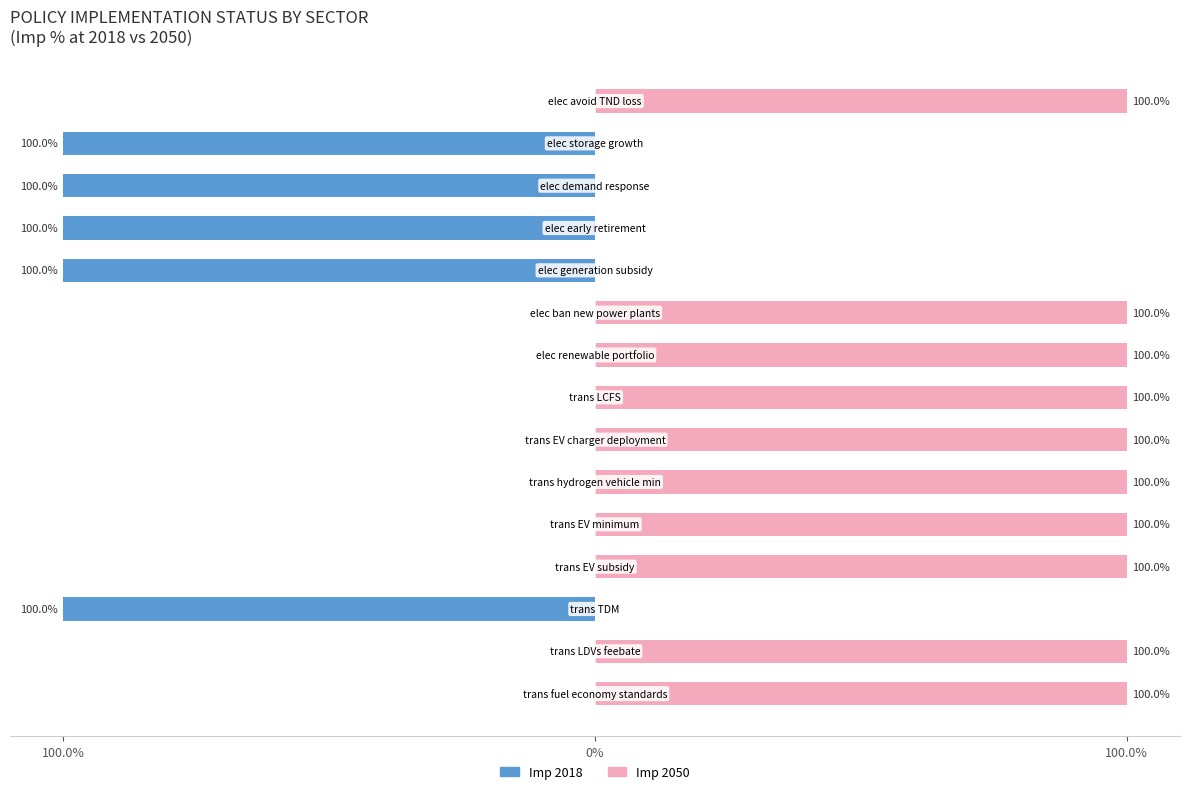

Rank the series by their average value, from lowest to highest.

Imp 2018, Imp 2050